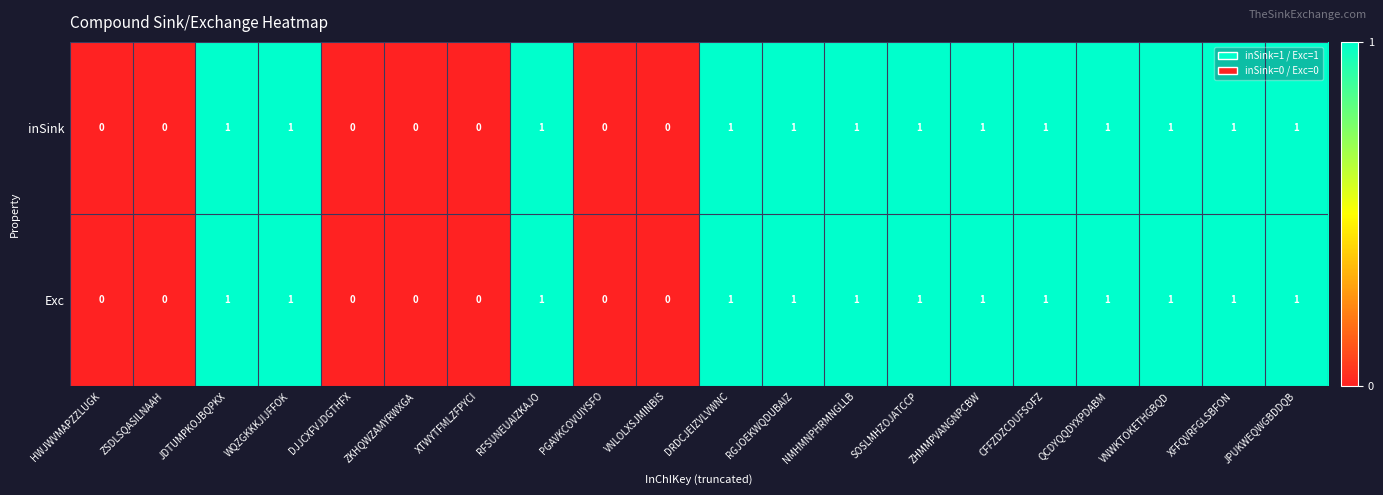

The Exc series shows 2 at RGJOEKWQDUBAIZ. True or false?

False